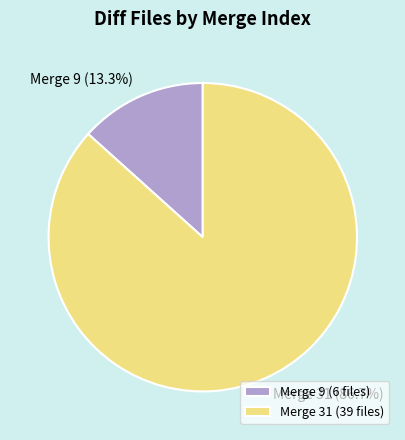

Does Merge 9 account for over 50% of the chart?

No